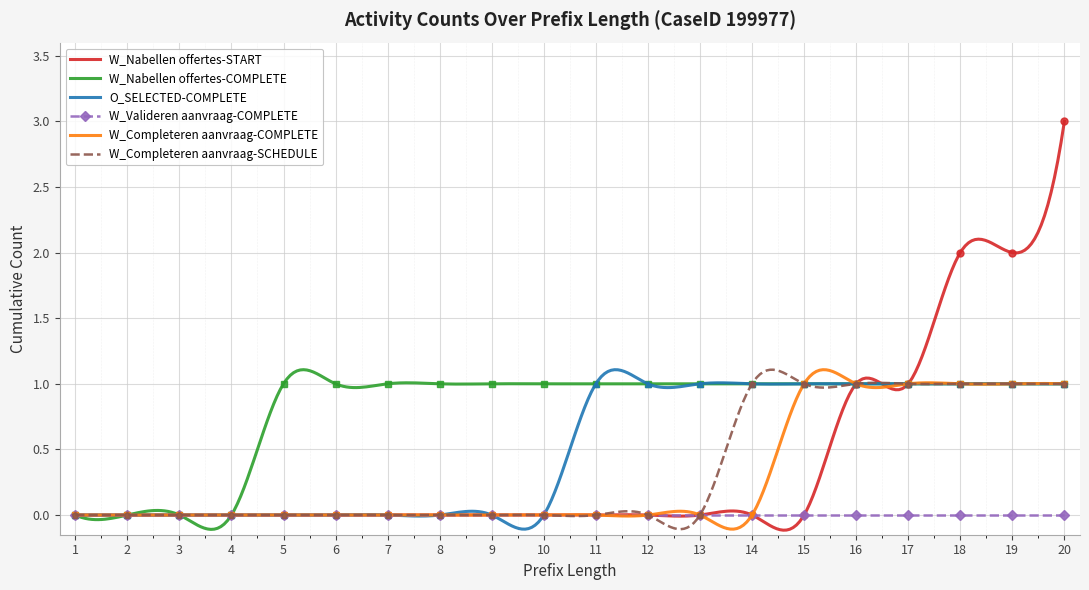

What is the maximum value for W_Nabellen offertes-START?

3.0